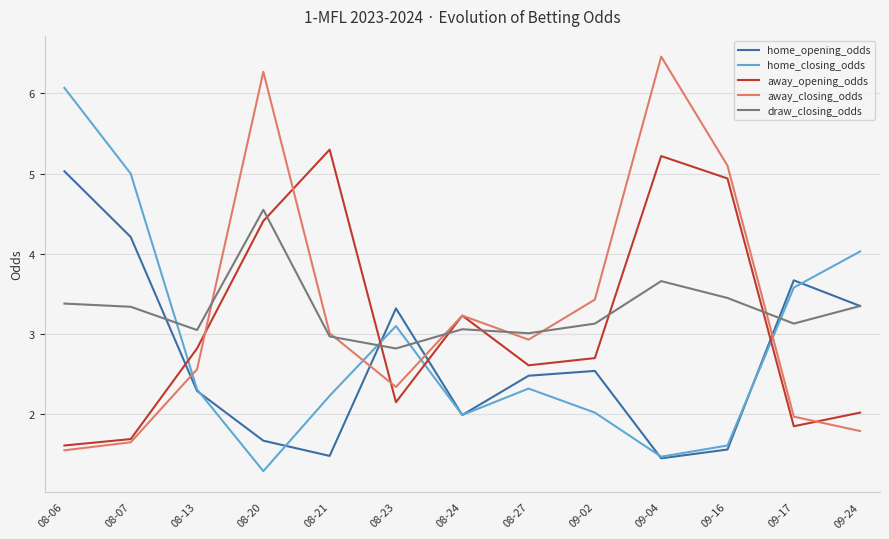

How many intersections are there between draw_closing_odds and home_closing_odds?

4